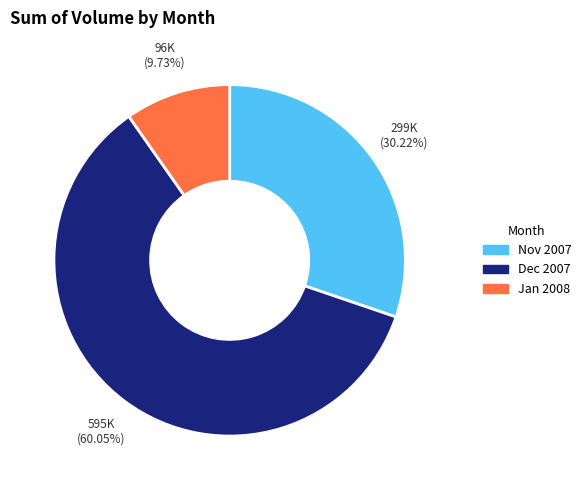

Is there a majority slice in this chart?

Yes